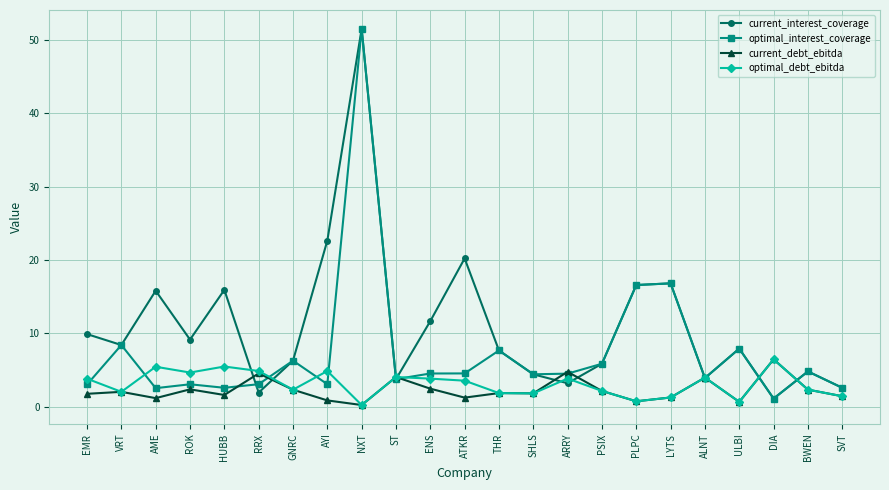

The current_interest_coverage series shows 8.4 at VRT. True or false?

True